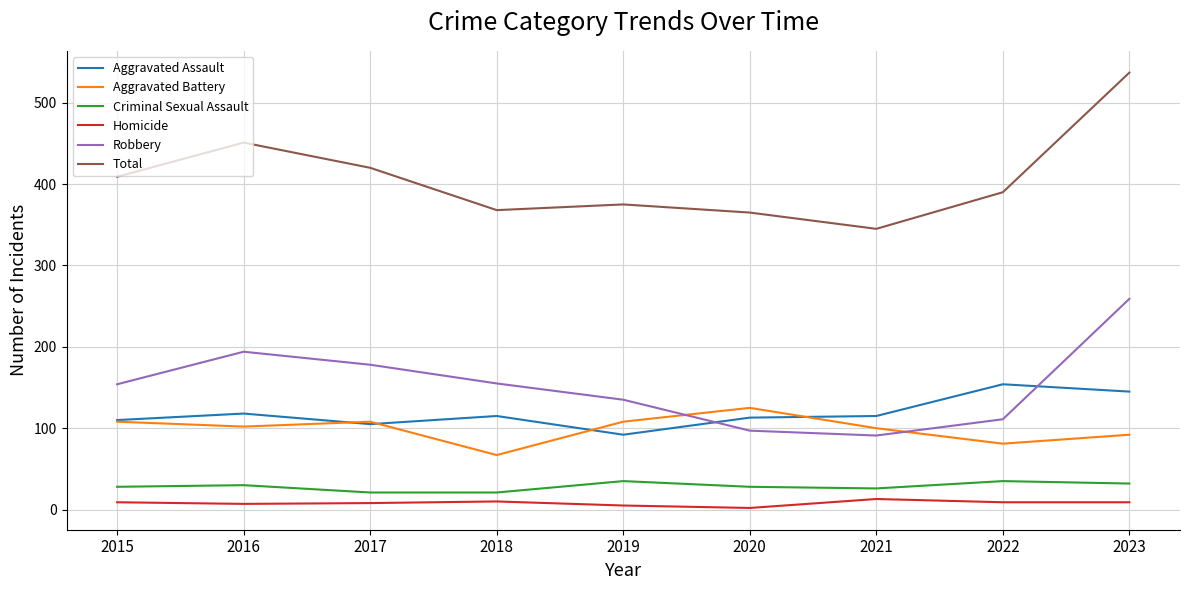

Which series has the largest range (max minus min)?

Total